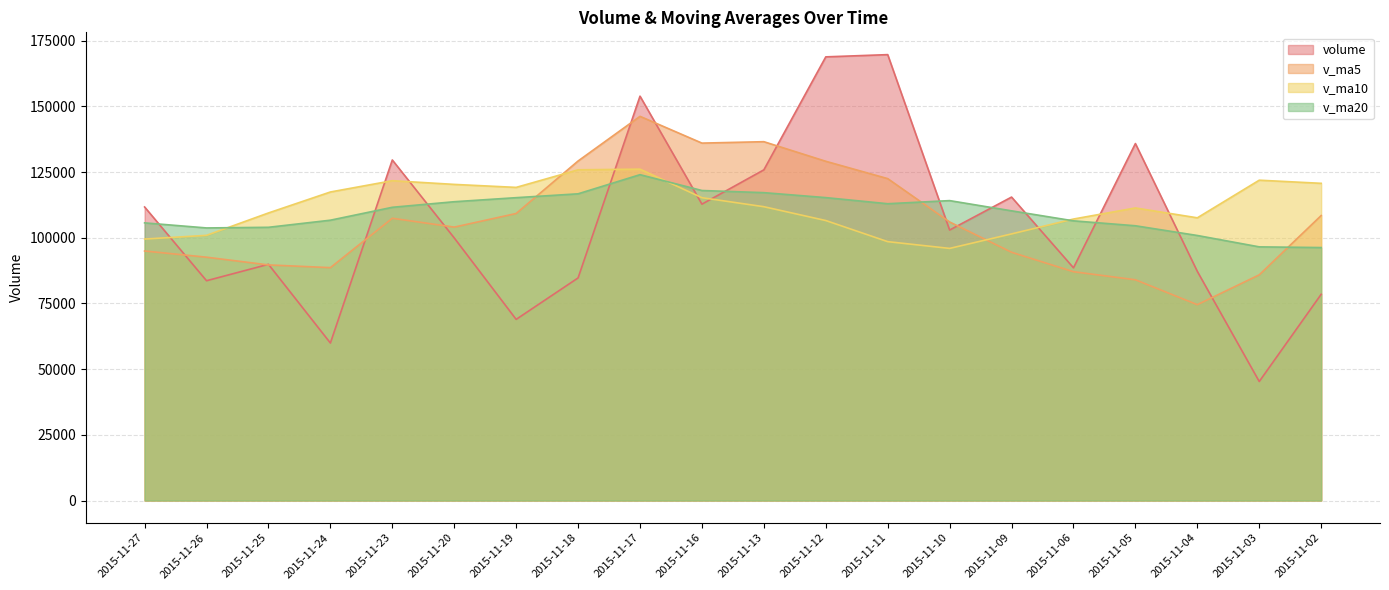

How many categories are shown in the chart?

20